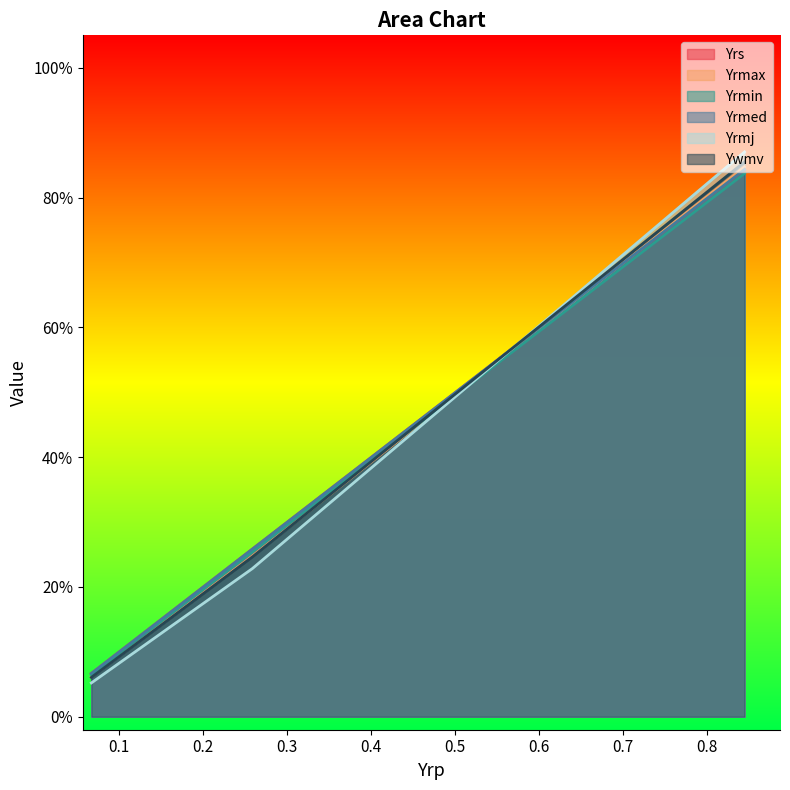

What is the smallest value displayed?

0.1